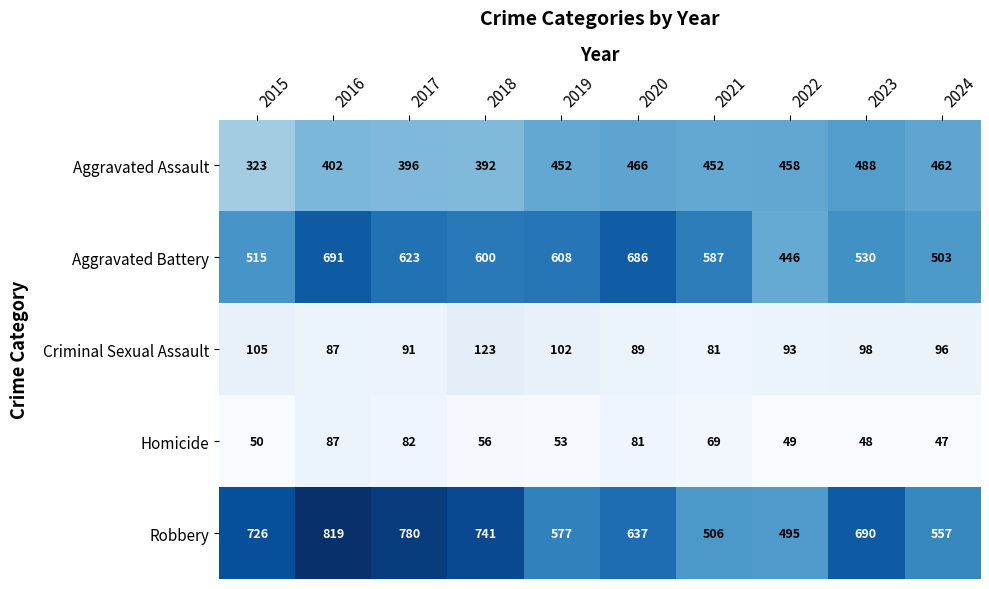

Which series changed the most between 2015 and 2023?

Aggravated Assault